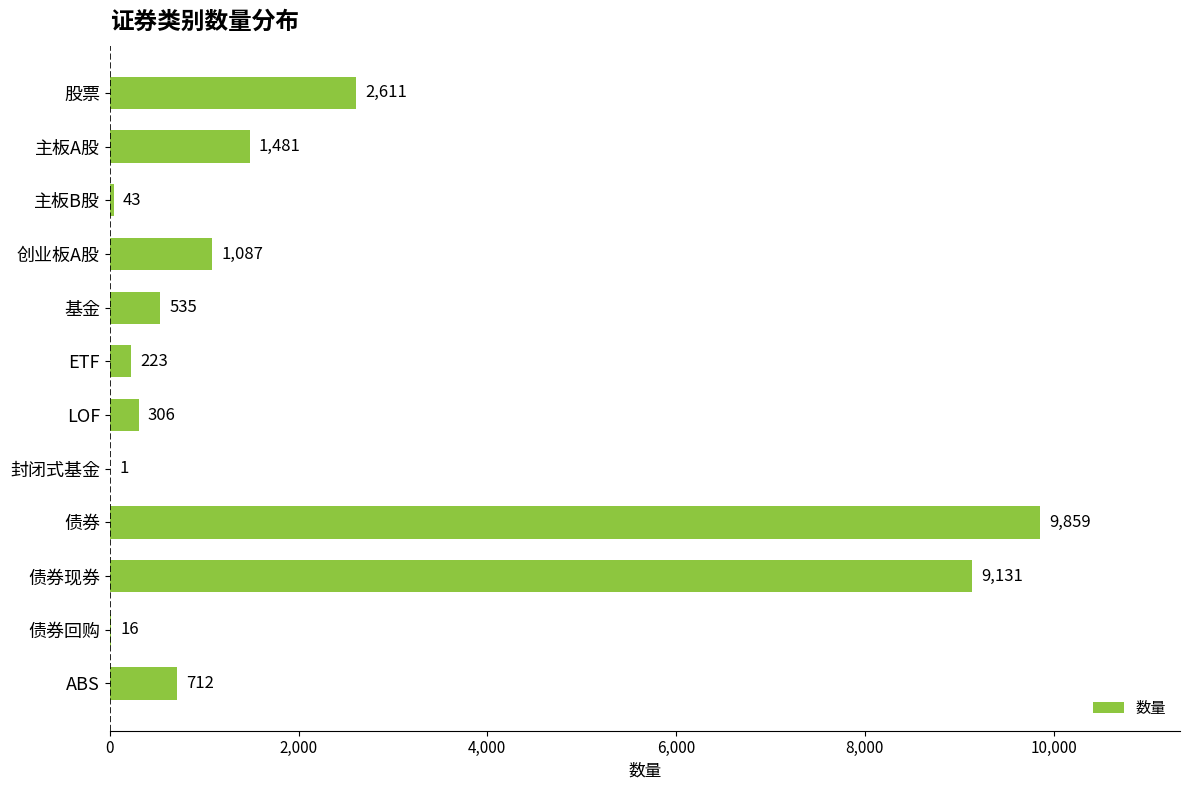

True or false: the data shows 535 at 基金.

True